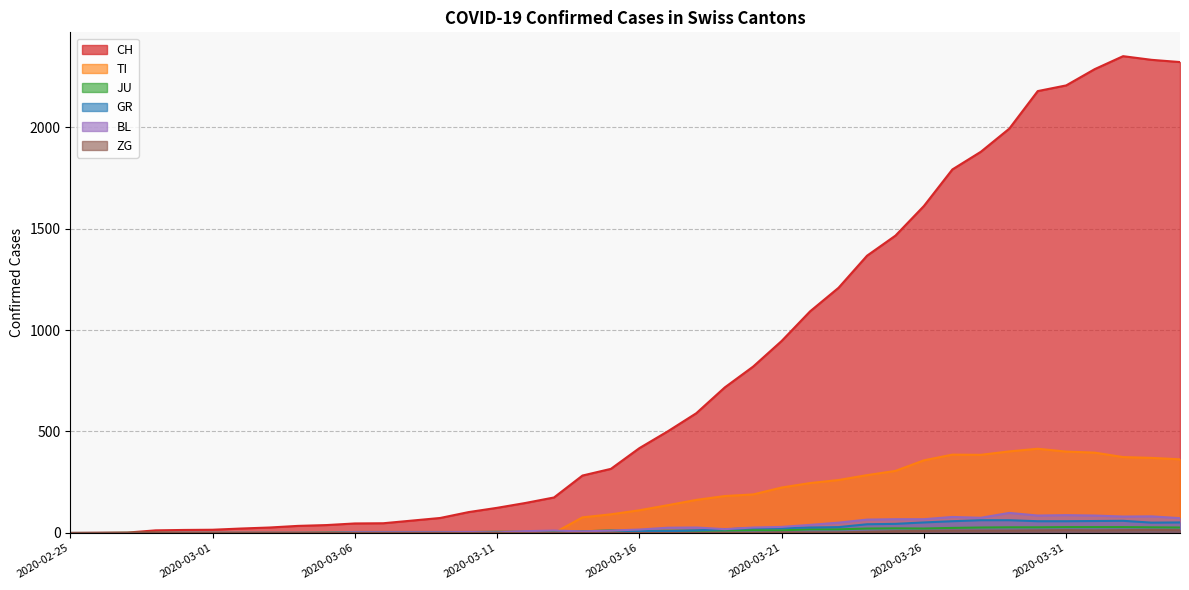

Is the value of ZG at 2020-03-16 greater than the value of BL at 2020-03-26?

No